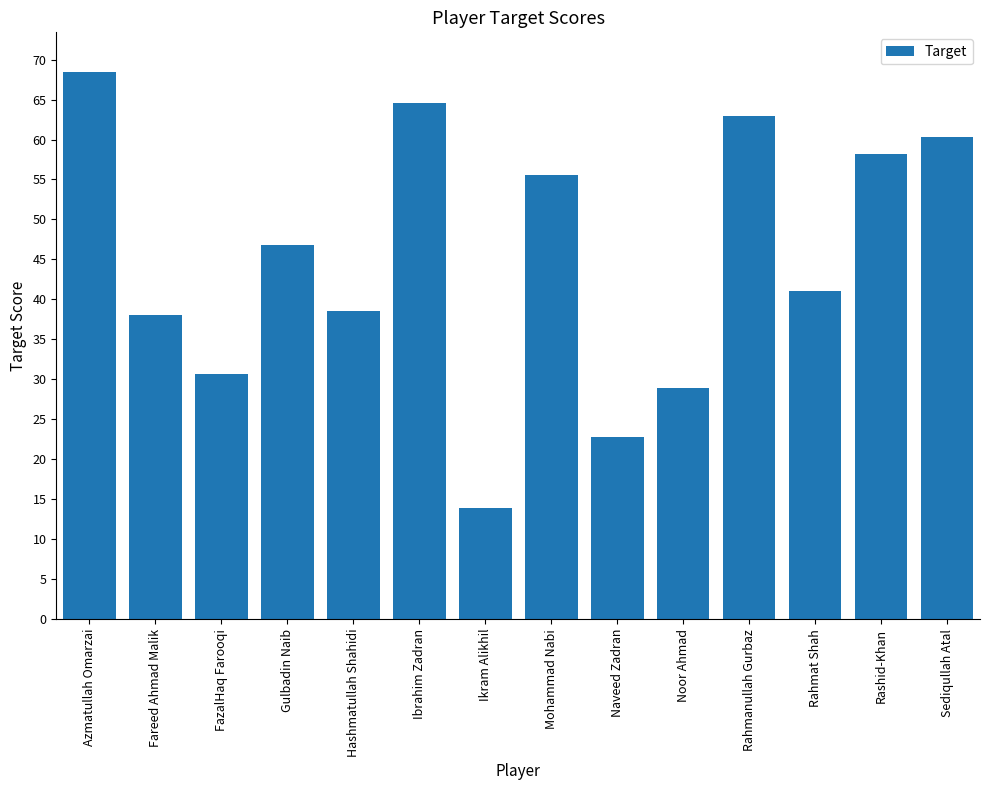

What is the maximum value shown in the chart?

68.4